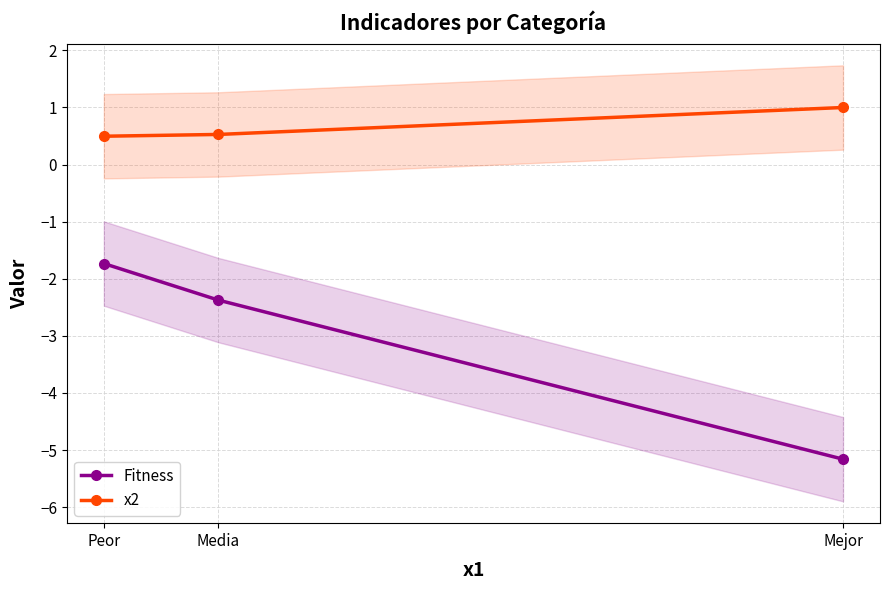

Does the chart have visible grid lines?

Yes